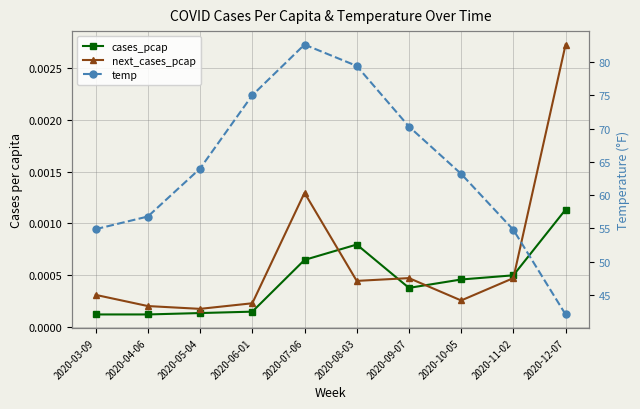

What are all the series names shown in the legend?

cases_pcap, next_cases_pcap, temp